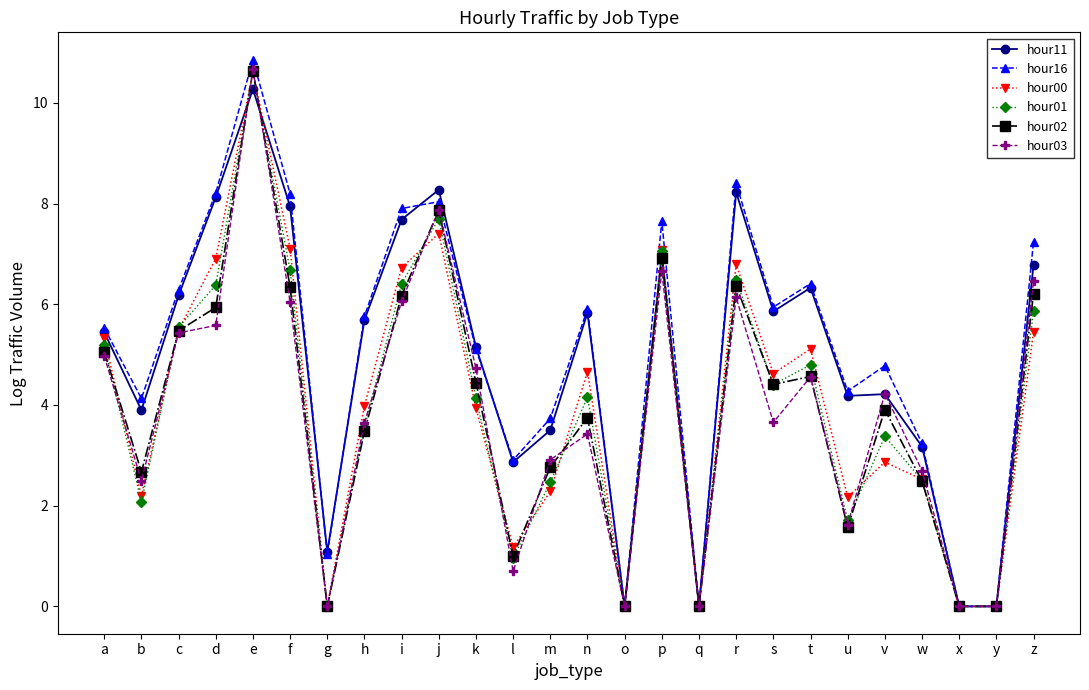

True or false: hour11 has more than 1 points higher than both neighbors.

True